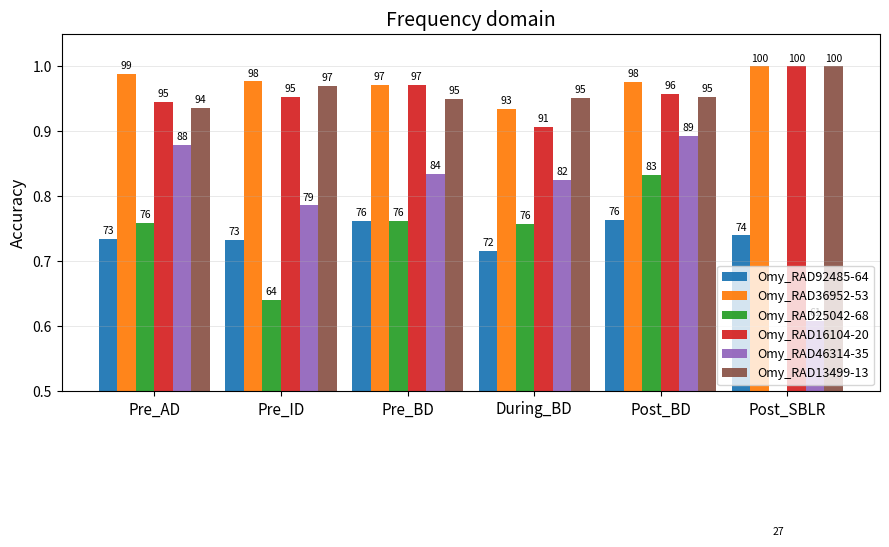

How many groups of bars are there?

6